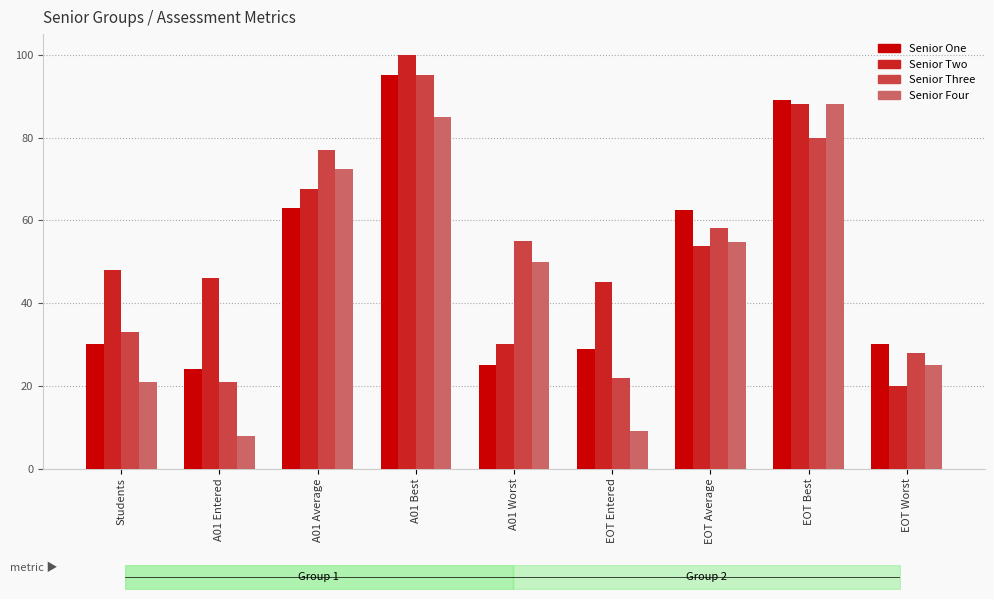

What is the difference between the Senior Three values at EOT Best and EOT Worst?

52.0